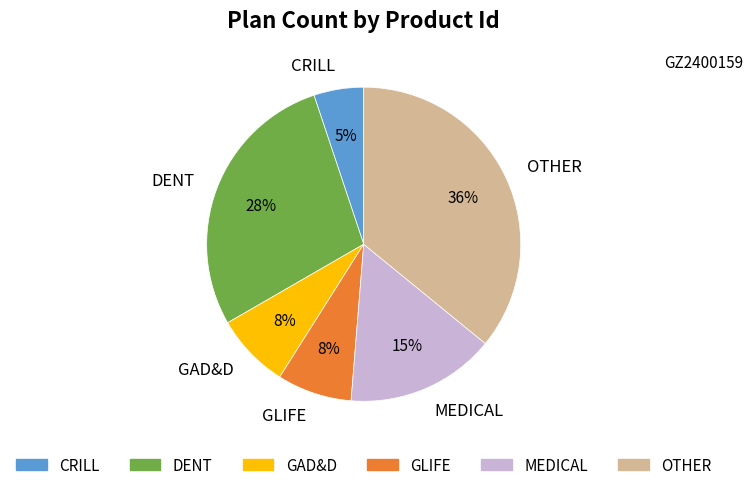

Do GAD&D and DENT together represent more than half of the pie?

No